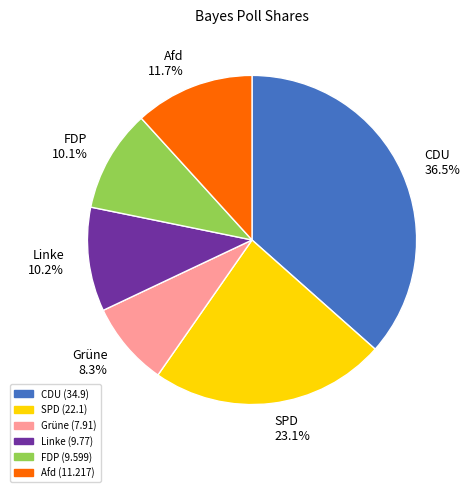

What percentage is NOT represented by CDU?

63.5%